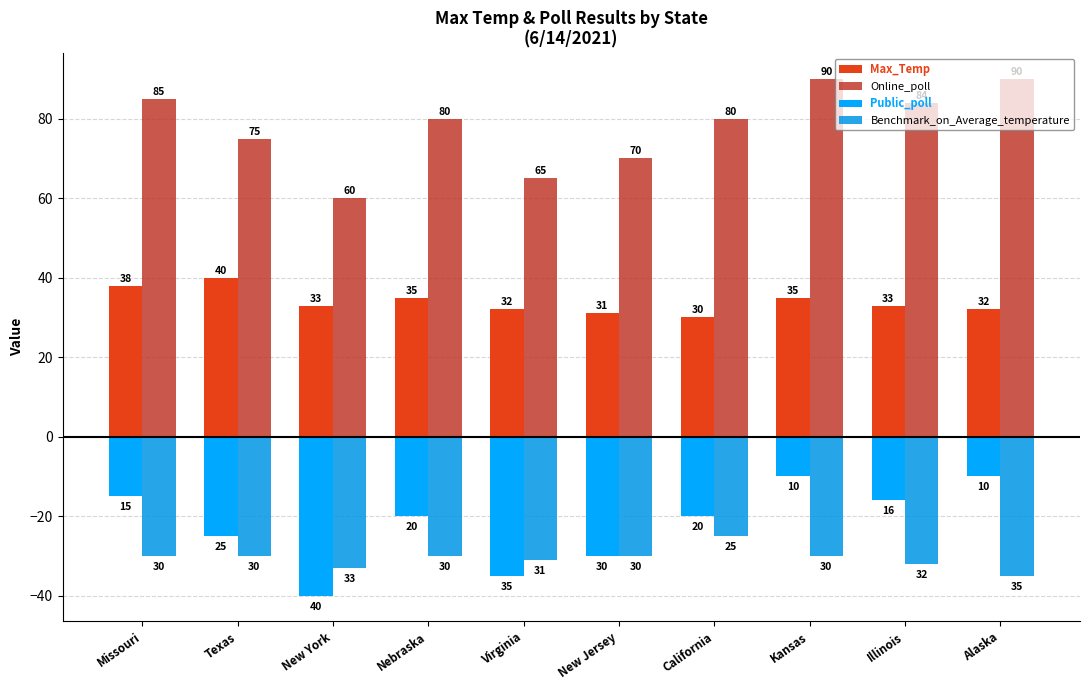

Which series changed the most between Missouri and Alaska?

Max_Temp